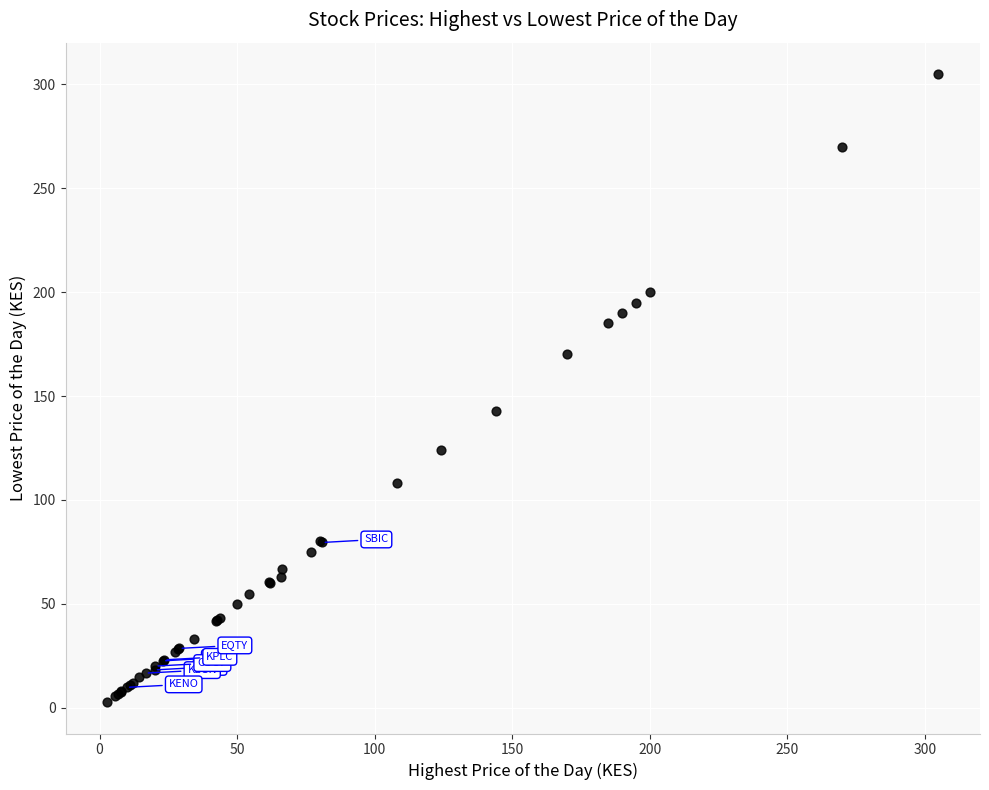

What Y value in the scatter plot is closest to 153?

143.0